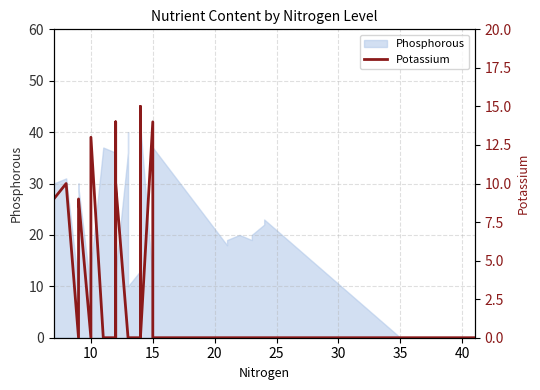

True or false: there are more than 1 points higher than both neighbors.

True